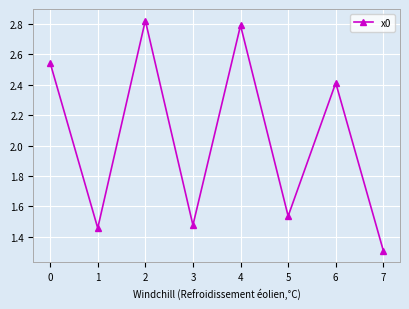

True or false: the data shows 4.2 at 0.

False